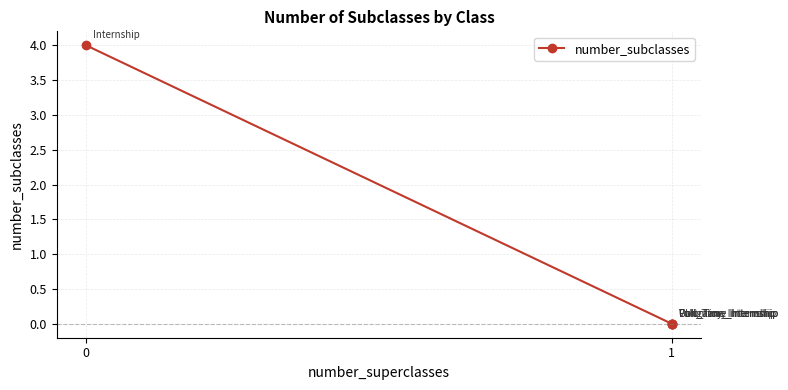

Is it true that the value at 0 is 5?

False